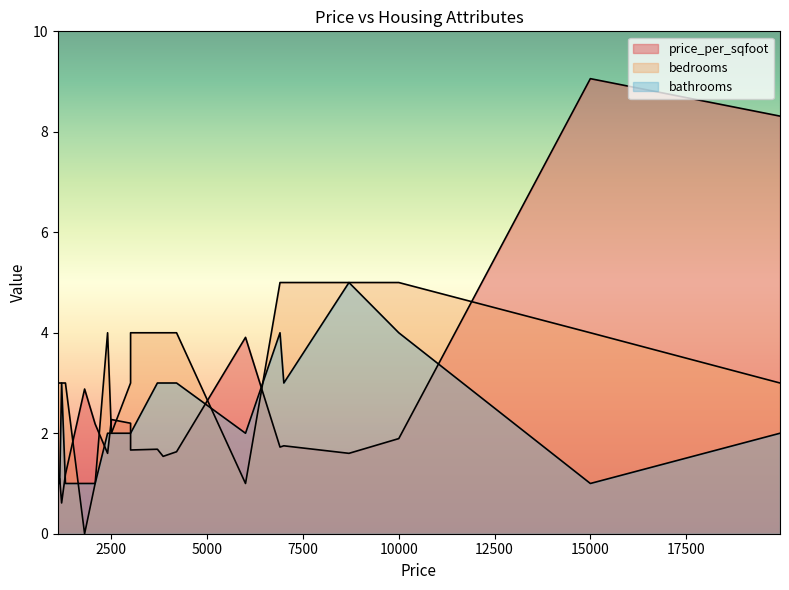

How many times do bedrooms and bathrooms cross each other?

1